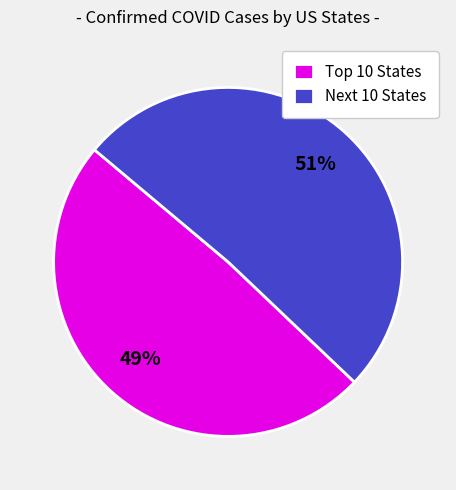

The Next 10 States slice represents 37% of the pie. True or false?

False